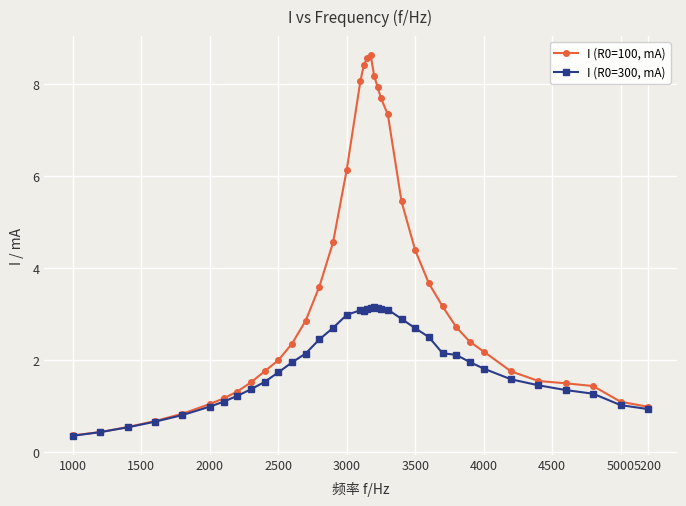

What is the value of the I (R0=100, mA) point at the 15th from the left?

4.6